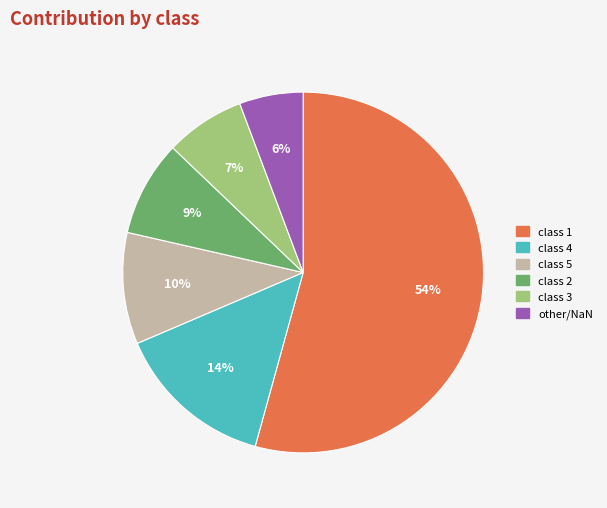

Is there any slice that represents more than half of the pie?

Yes